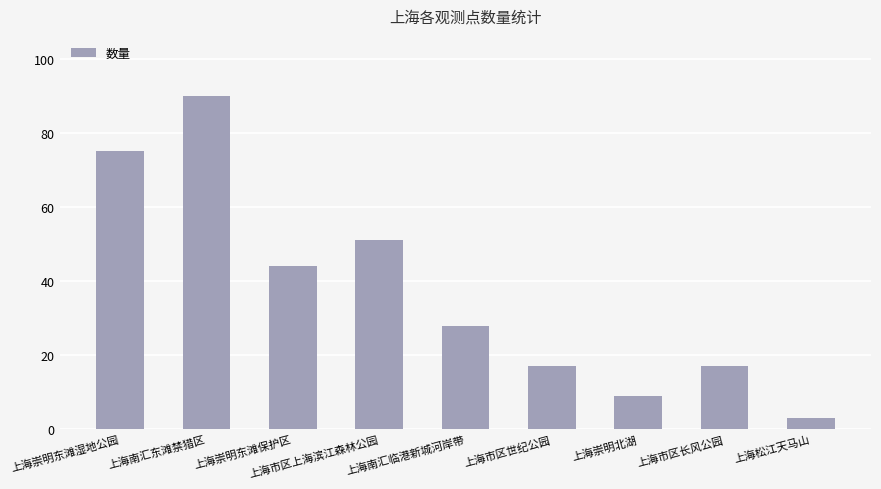

What is the greatest value displayed?

90